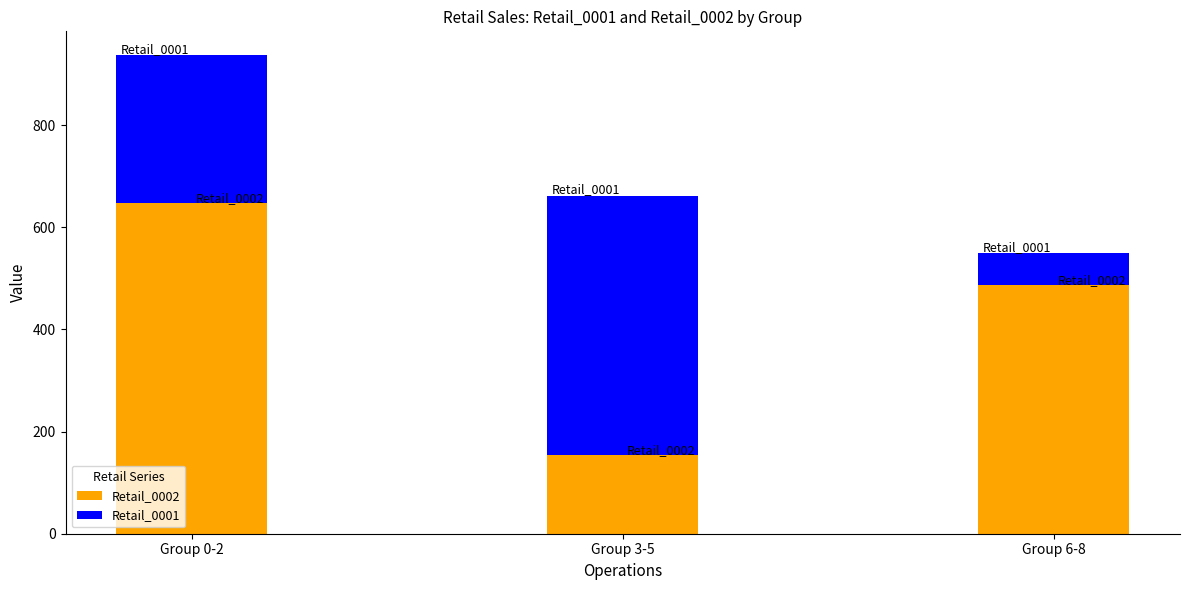

Where does the Retail_0002 series first go above 487?

Group 0-2